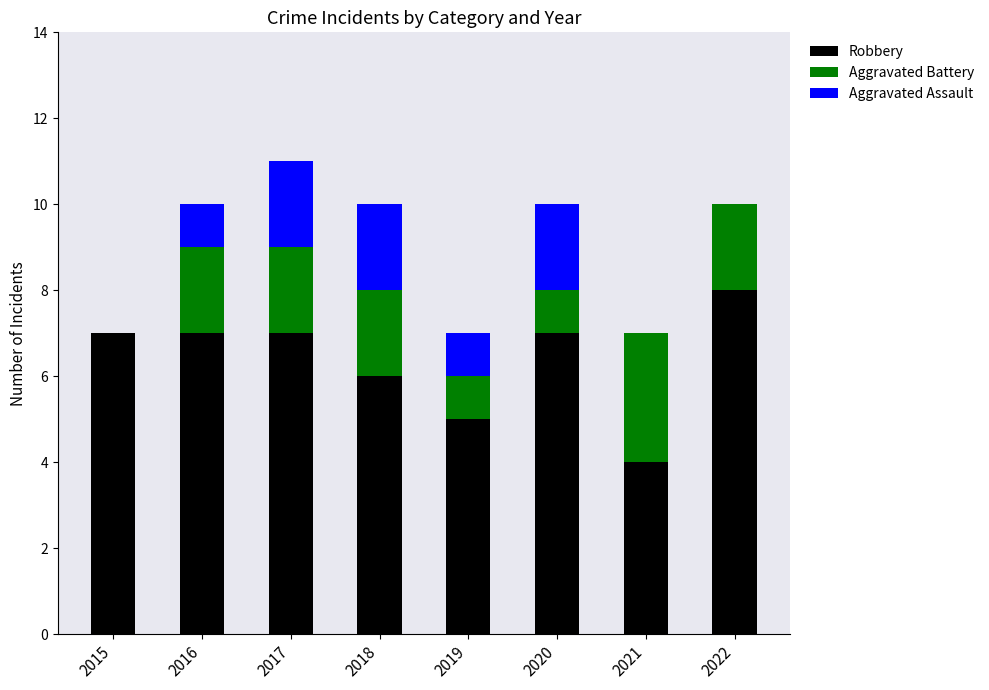

True or false: Robbery has a value of 2 at 2021.

False